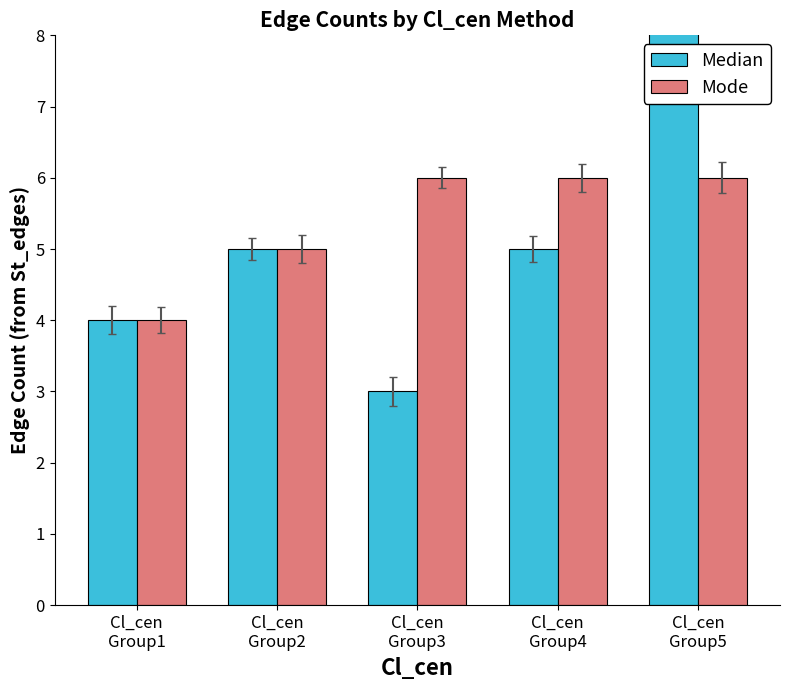

Count the Mode values in the range 5 to 6.

4